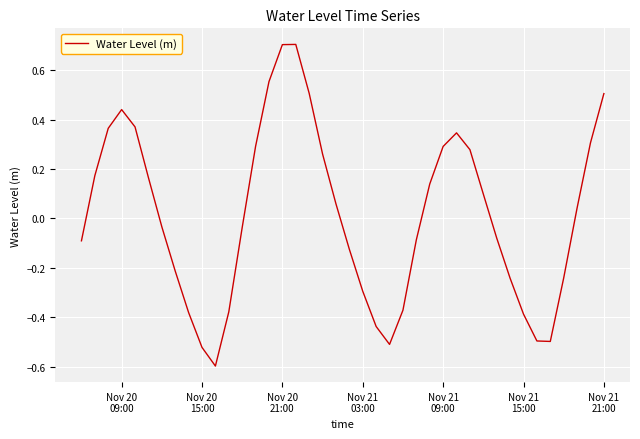

What is the greatest value displayed?

0.7